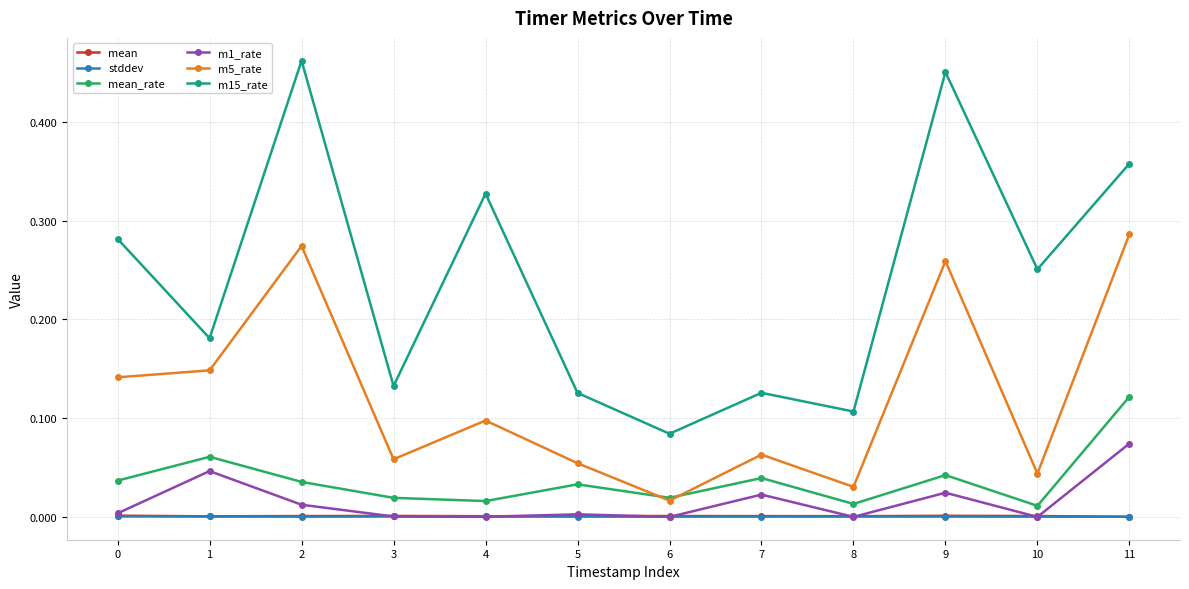

Which series has the widest spread of values?

m15_rate